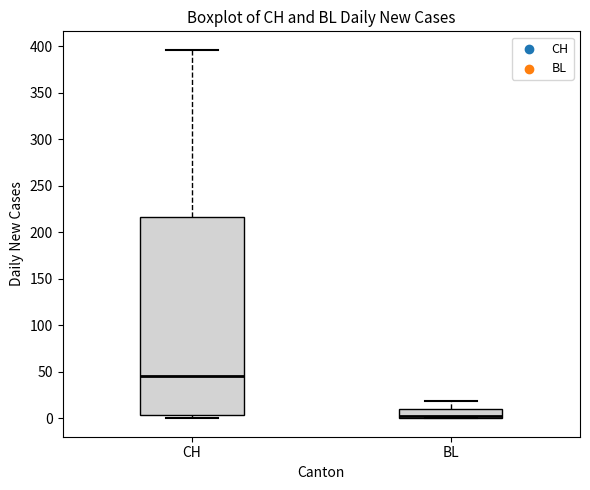

Reading left to right, transcribe this box plot: for each box, give where its median line is, the range the box spans, and where its two whiskers end, as read against the y-axis. The values are not printed on the chart, so give them approximately, as read against the axis.

CH: median 45, box 5 to 215, whiskers 0 to 395
BL: median 5, box 0 to 10, whiskers 0 to 20